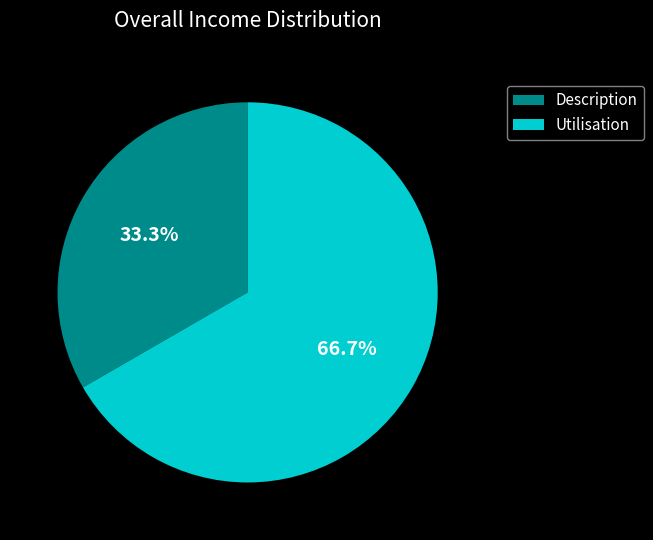

How much of the chart is everything except Utilisation?

33.3%